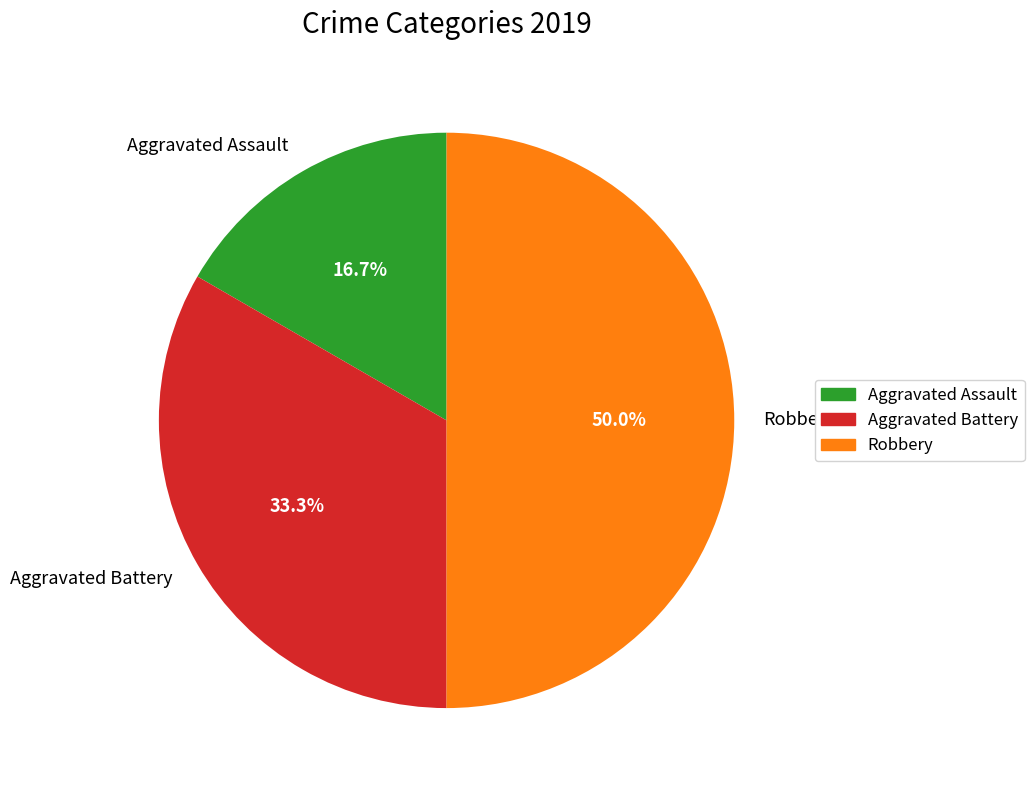

To the nearest percent, what percentage of the pie is Robbery?

50%